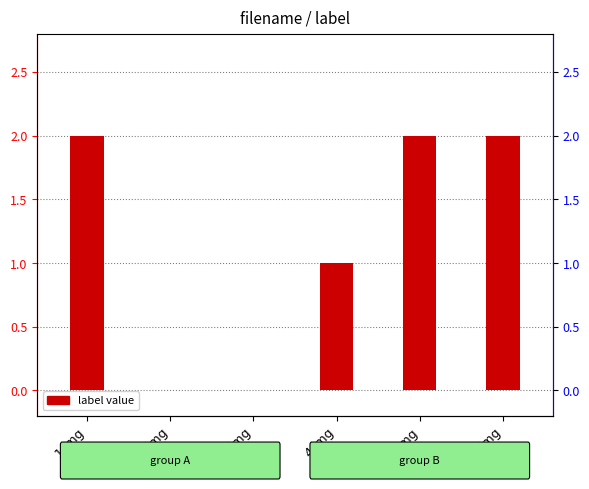

What is the label of the 4th bar from the right?

3.img